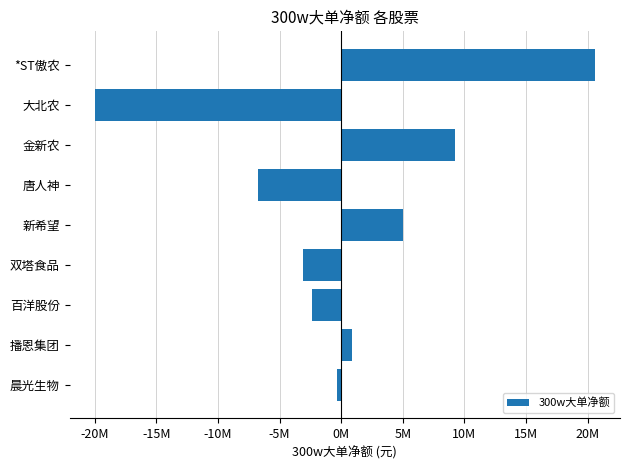

Which label corresponds to the largest value in the chart?

*ST傲农